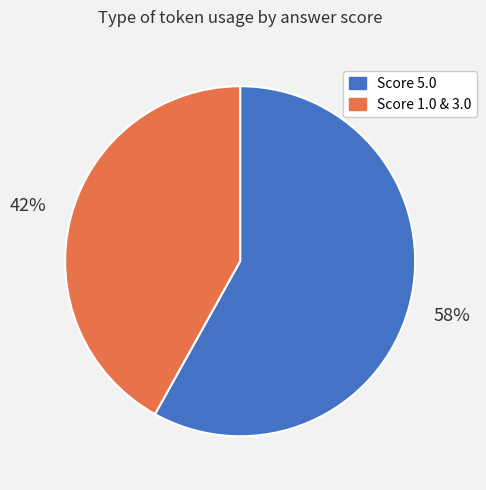

Count the number of slices in the pie.

2